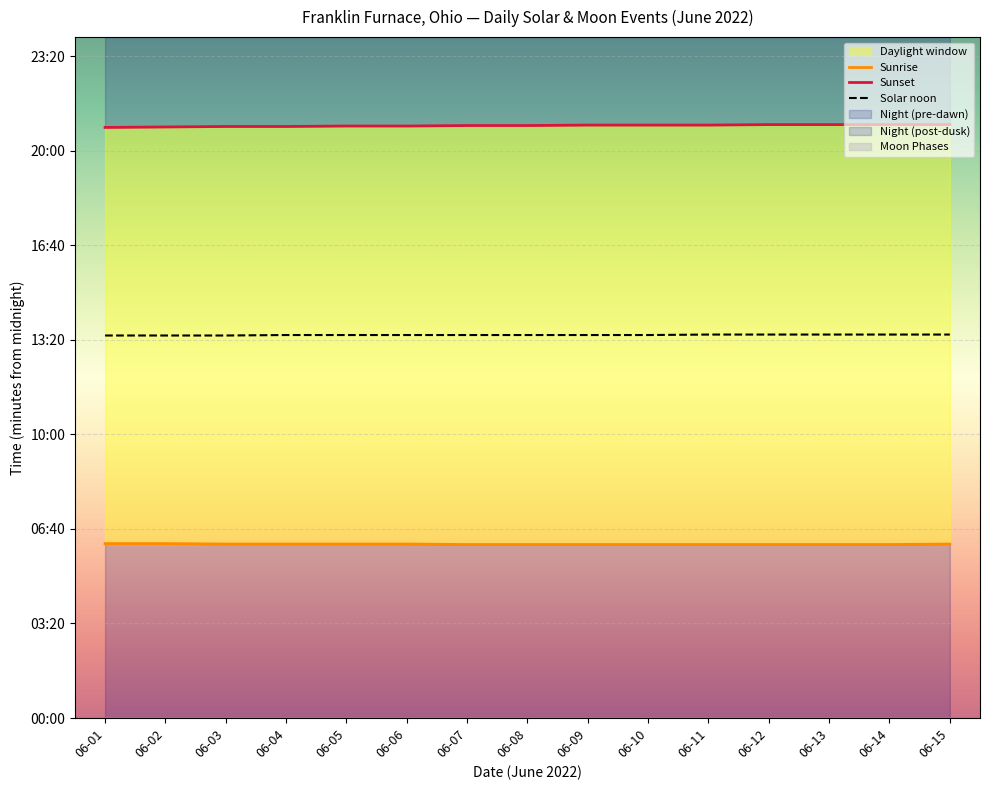

True or false: Sunrise has a value of 137 at 06-07.

False